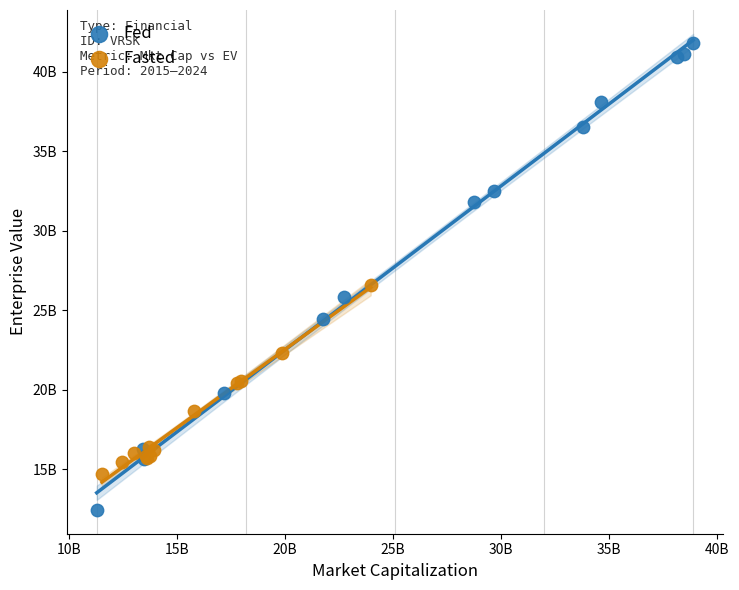

Which series contains the highest Y value?

Fed